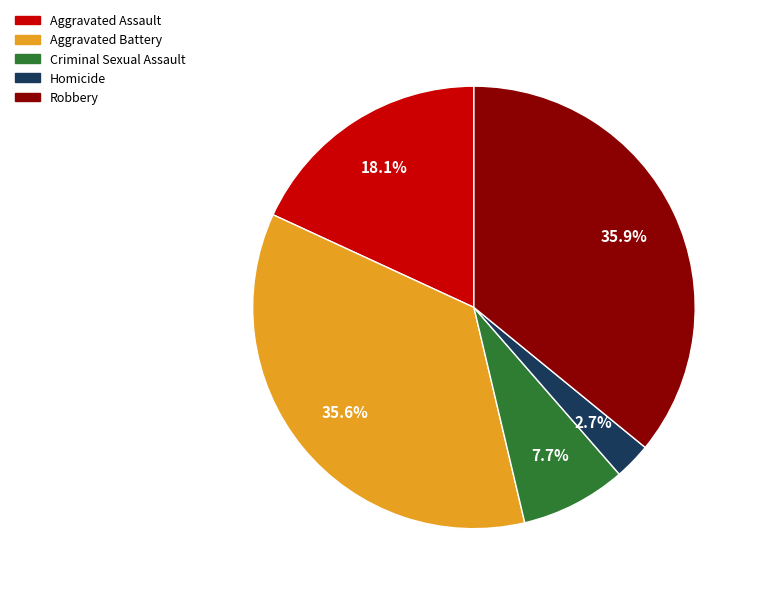

To the nearest percent, what is the average slice percentage?

20%